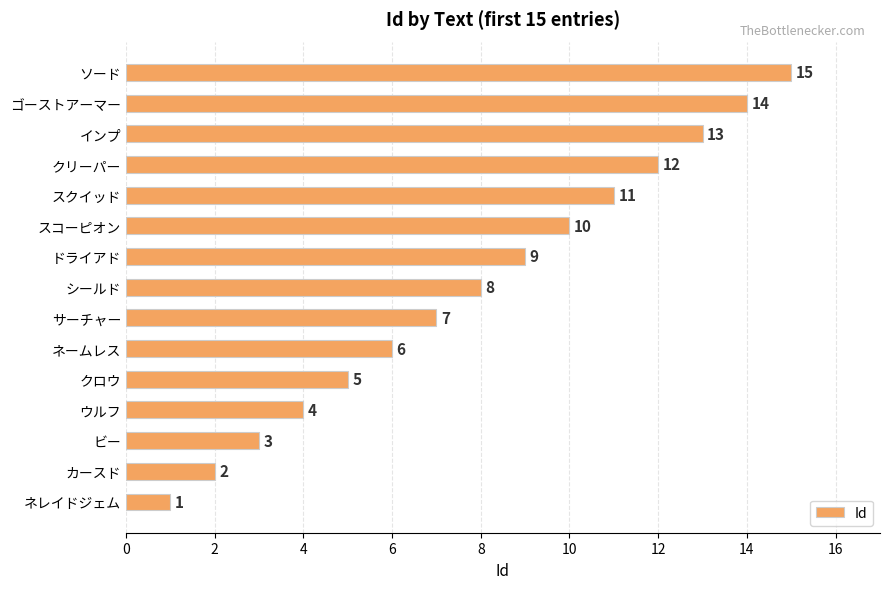

Approximately how many times larger is the value at ウルフ compared to ソード?

0.3